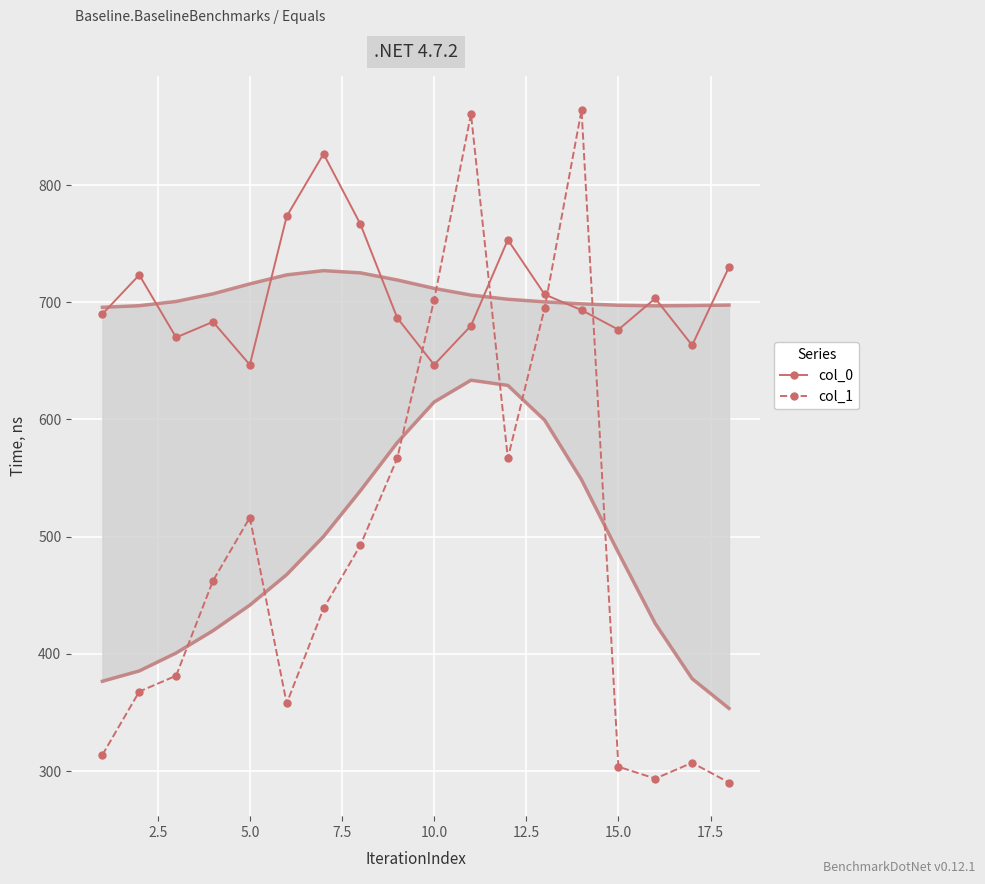

What is the lowest value of the col_0 series?

646.7